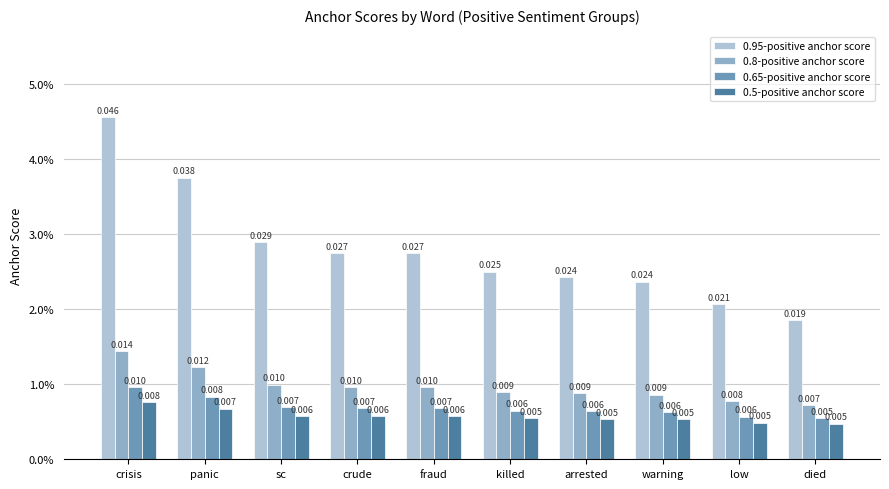

At which category does the chart reach its peak across all series?

crisis